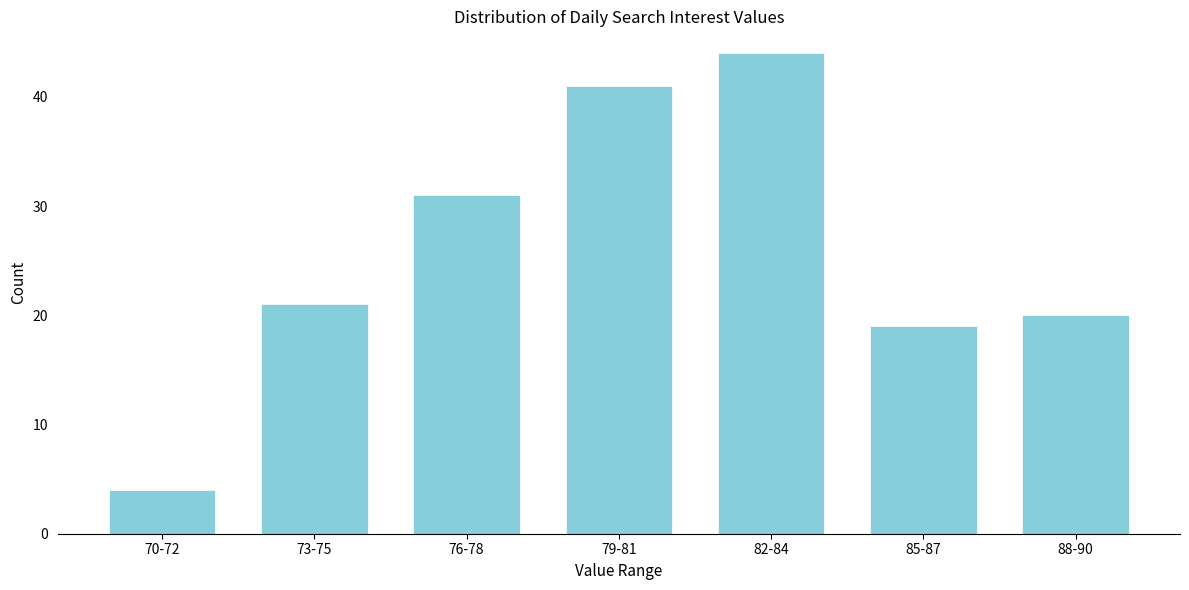

Reading left to right, list all the values displayed in this chart.

70-72=4	73-75=21	76-78=31	79-81=41	82-84=44	85-87=19	88-90=20